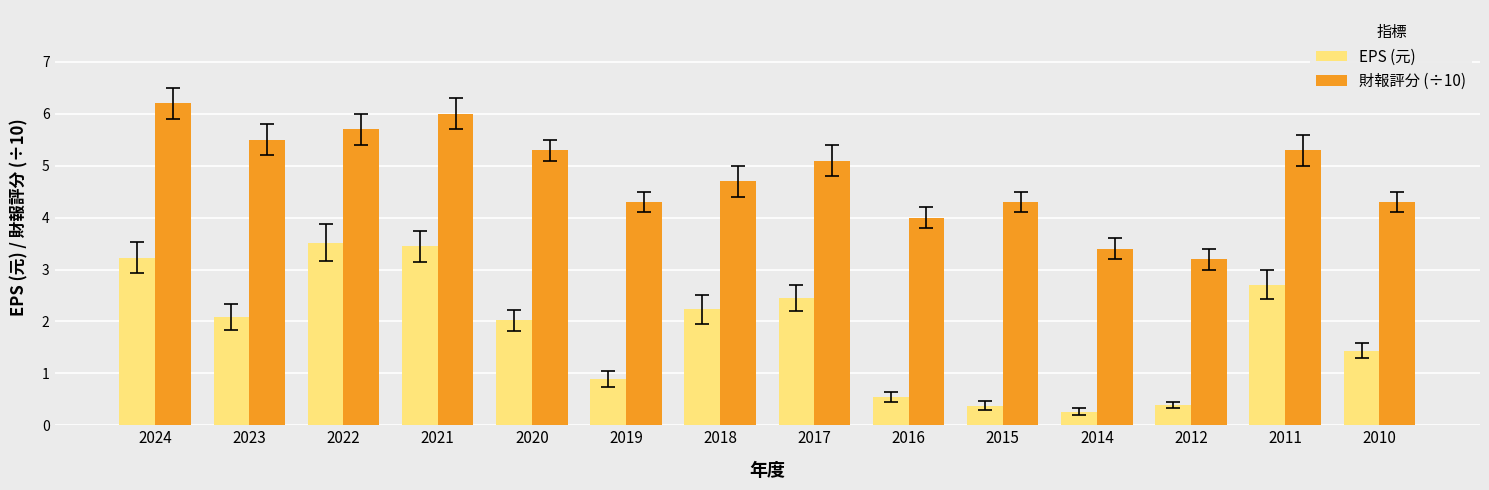

Where does the EPS (元) series first go above 2?

2024